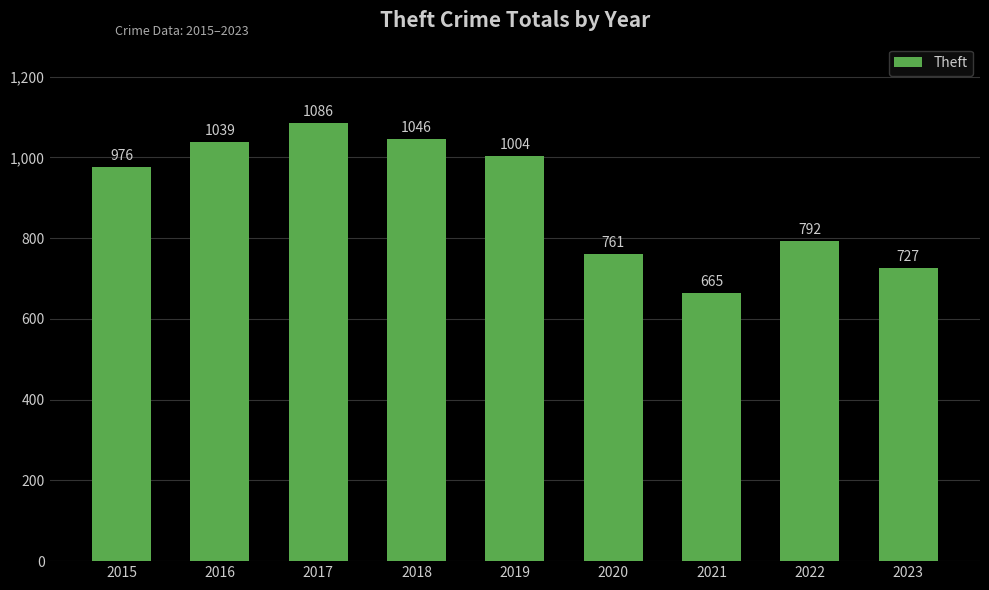

What is the change in value from 2018 to 2019?

-42